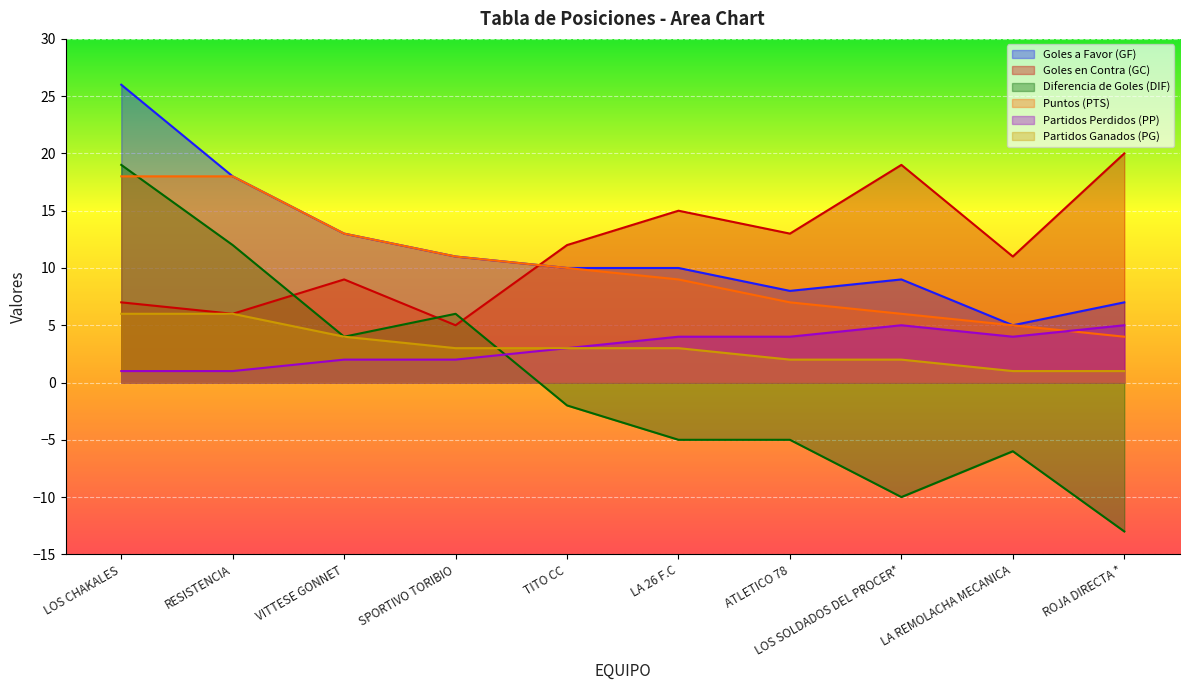

How many intersections are there between PTS and GC?

1